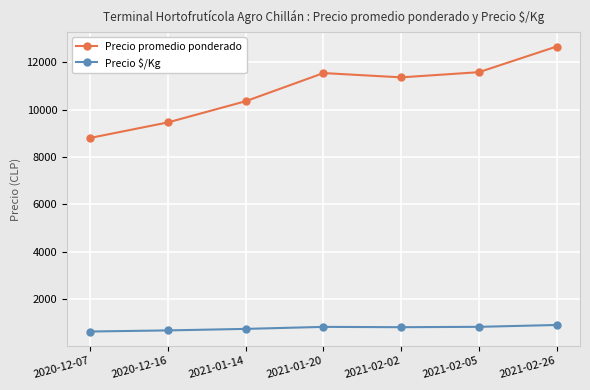

True or false: Precio $/Kg and Precio promedio ponderado cross at least once.

False